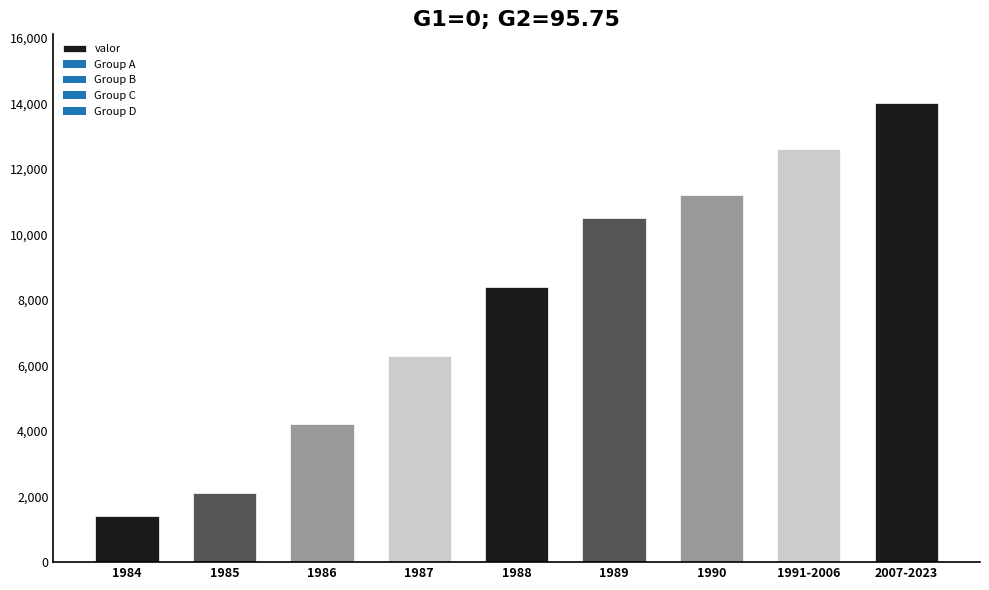

Where is the data nearest to the value 7700?

1988